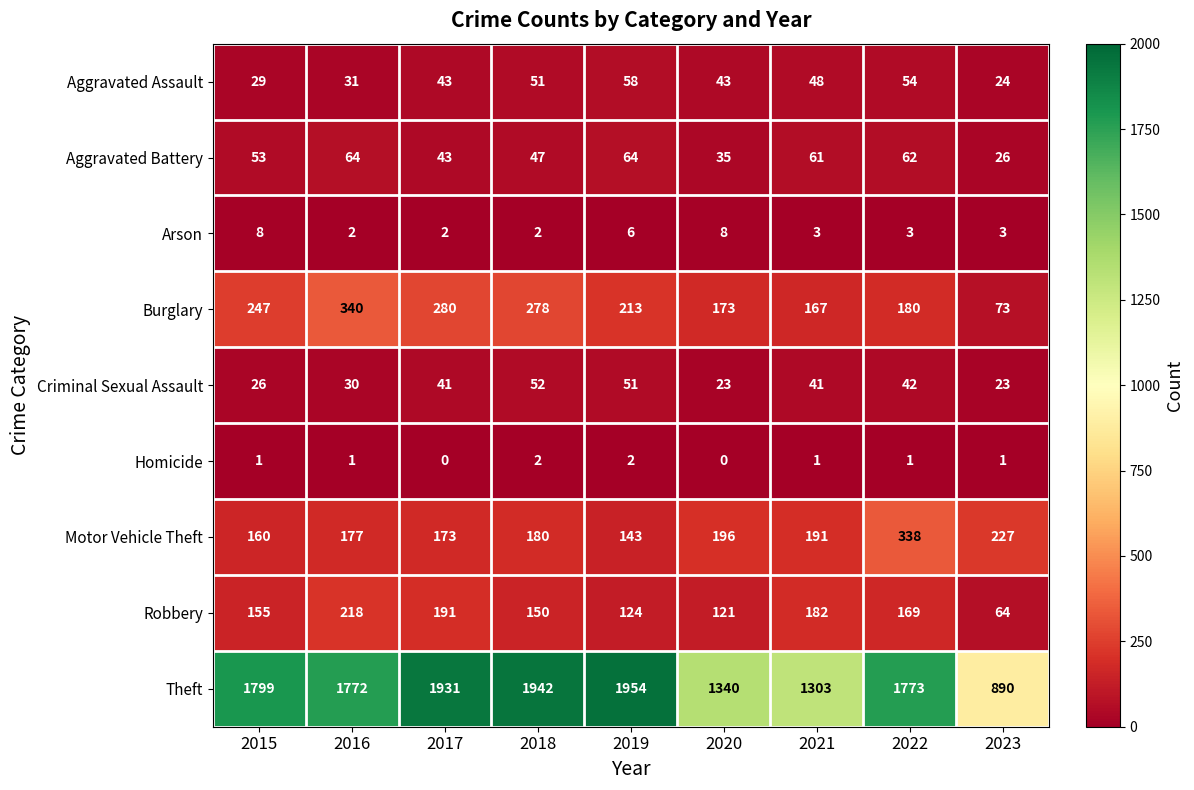

At how many categories does at least one series exceed 1374?

6